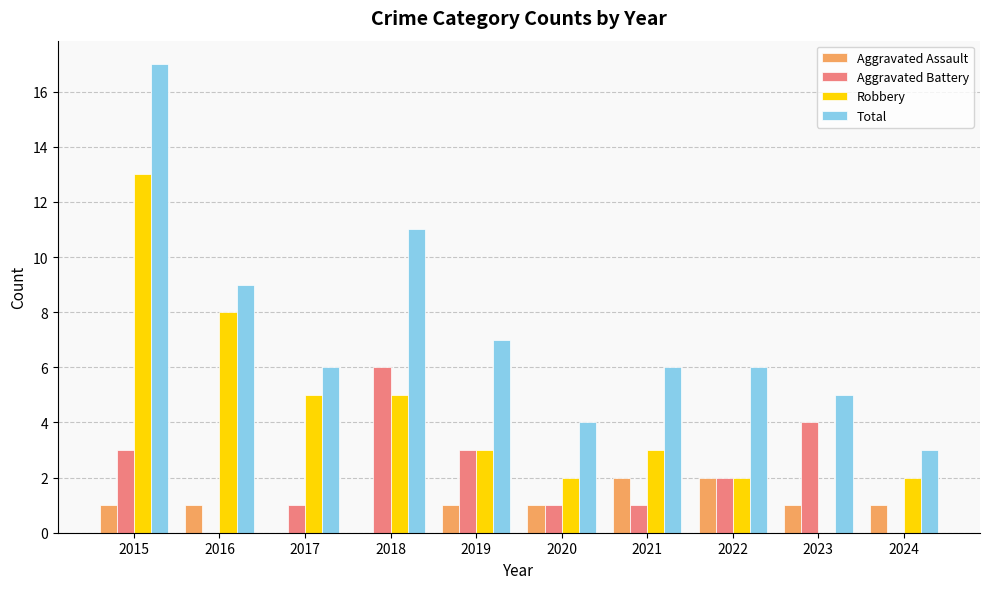

Is it true that Aggravated Battery equals 1 at 2017?

True